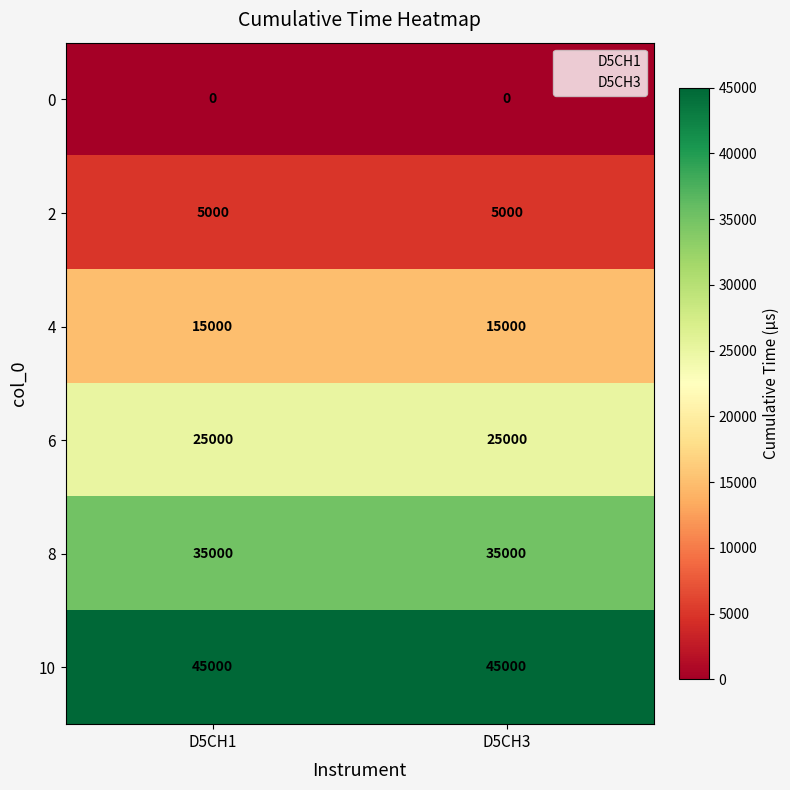

Is the value of 2 at D5CH3 greater than the value of 6 at D5CH3?

No